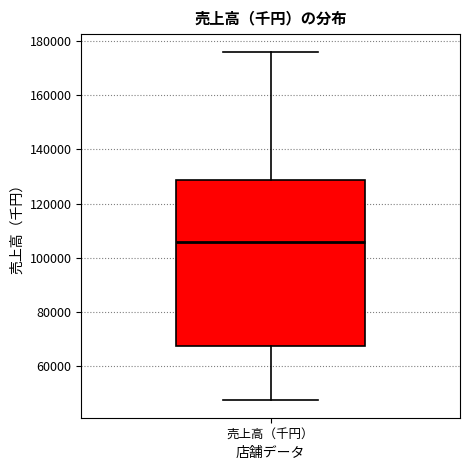

Transcribe this box plot: give where the median line is, the range the box spans, and where the two whiskers end, as read against the y-axis. The values are not printed on the chart, so give them approximately, as read against the axis.

median 106000, box 68000 to 128000, whiskers 48000 to 176000